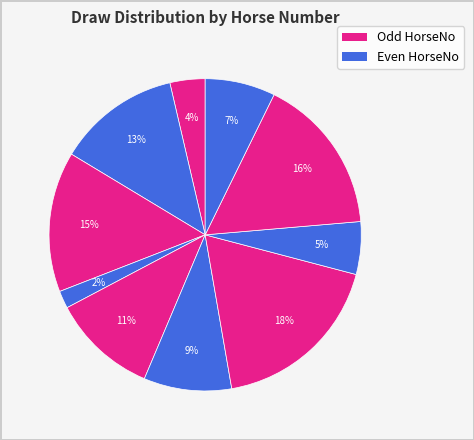

How many slices are in this pie chart?

10